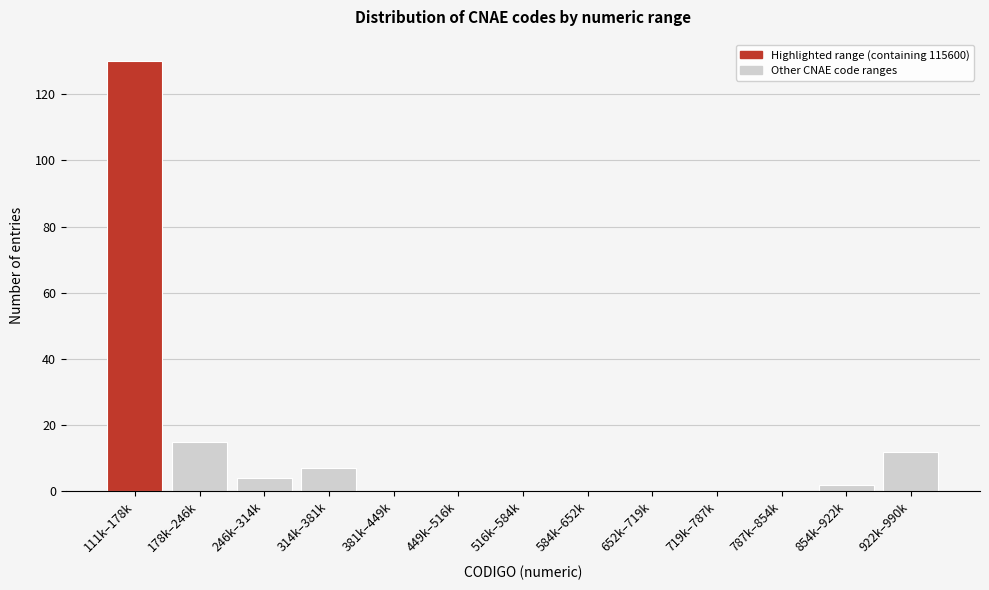

Reading left to right, what are all the values shown in this chart?

111k–178k=130	178k–246k=15	246k–314k=4	314k–381k=7	381k–449k=0	449k–516k=0	516k–584k=0	584k–652k=0	652k–719k=0	719k–787k=0	787k–854k=0	854k–922k=2	922k–990k=12